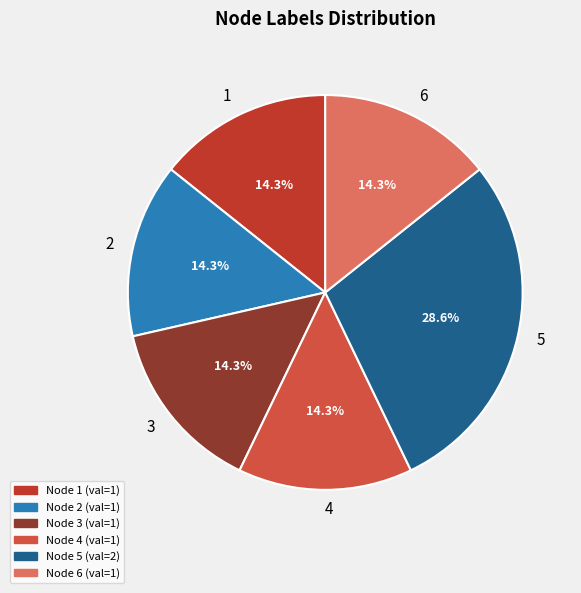

Which slice is the largest?

5